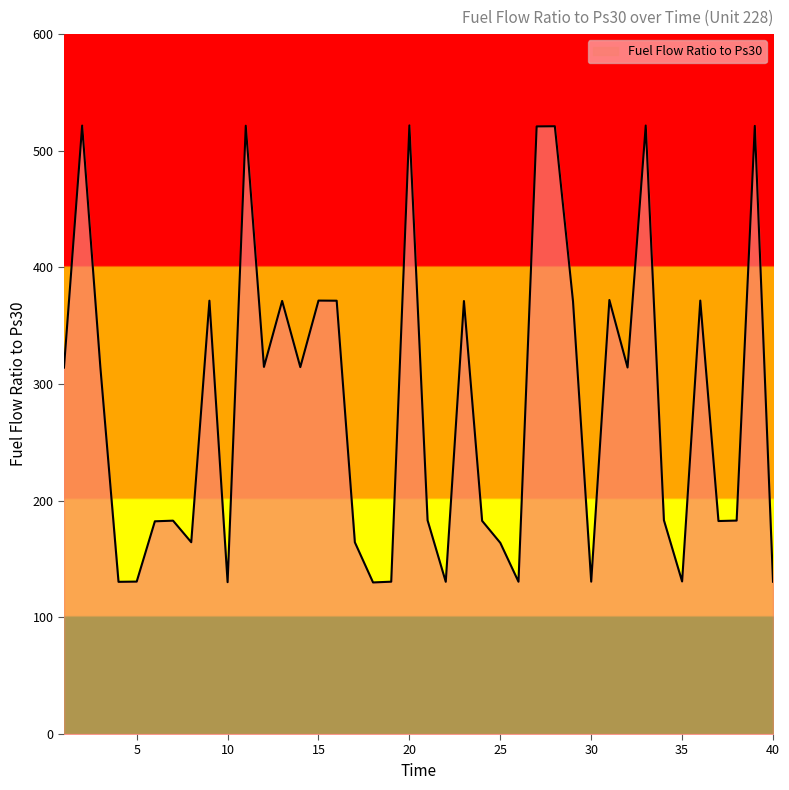

What is the greatest value displayed?

521.8